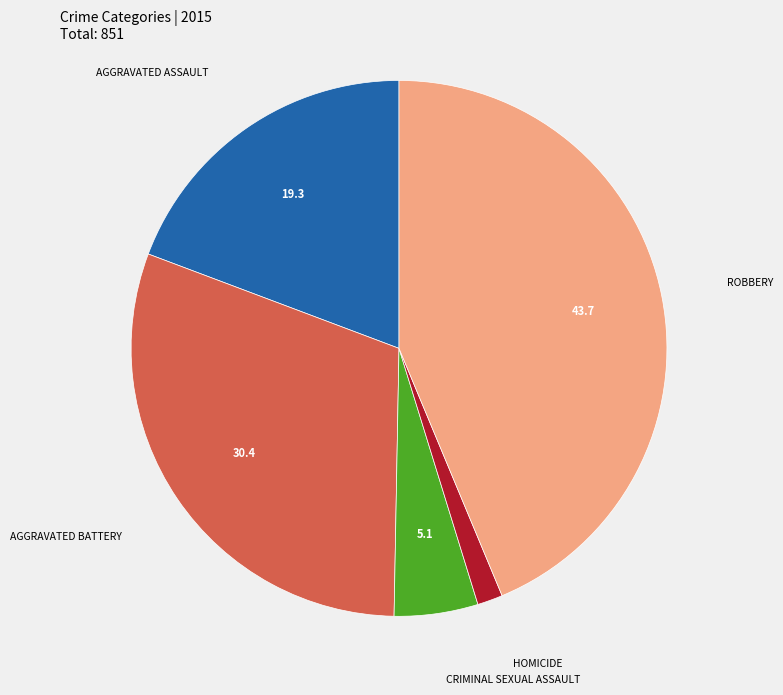

How many slices are in this pie chart?

5